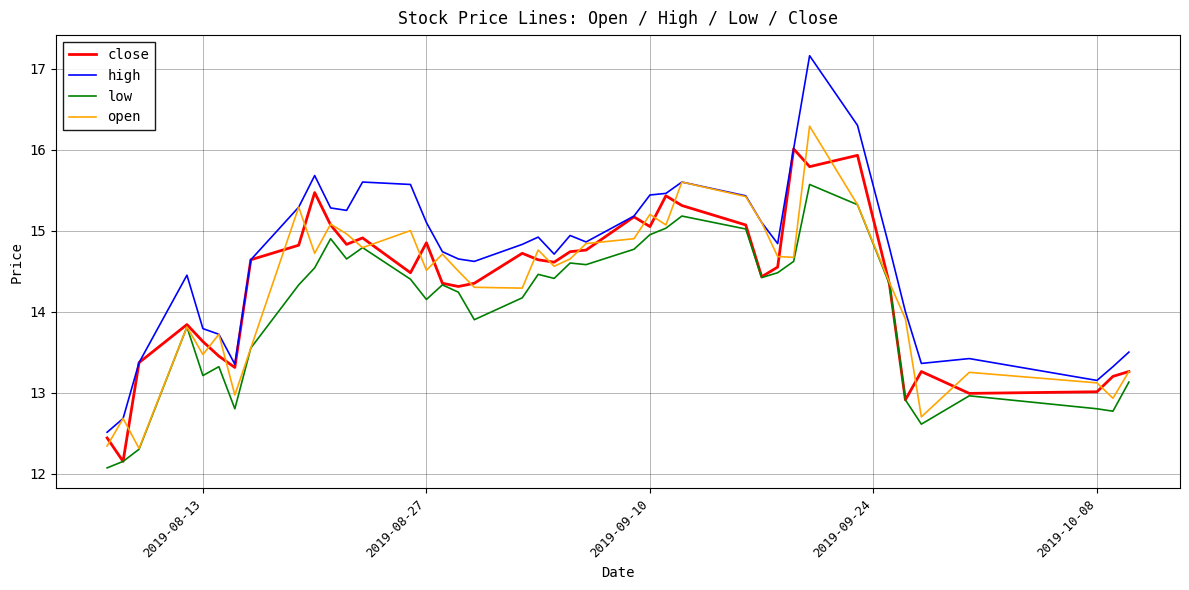

What is the difference between the second highest and minimum values in the high series?

3.8